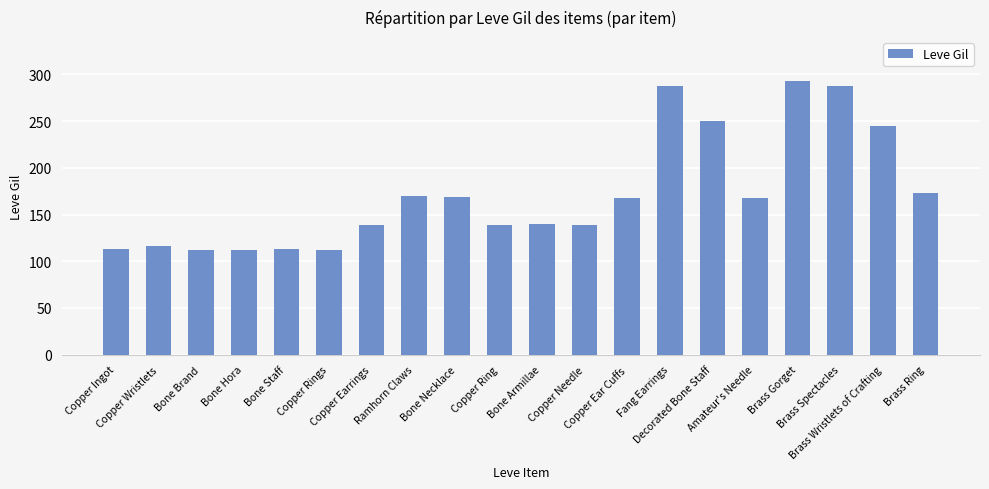

How many series are shown in this chart?

1